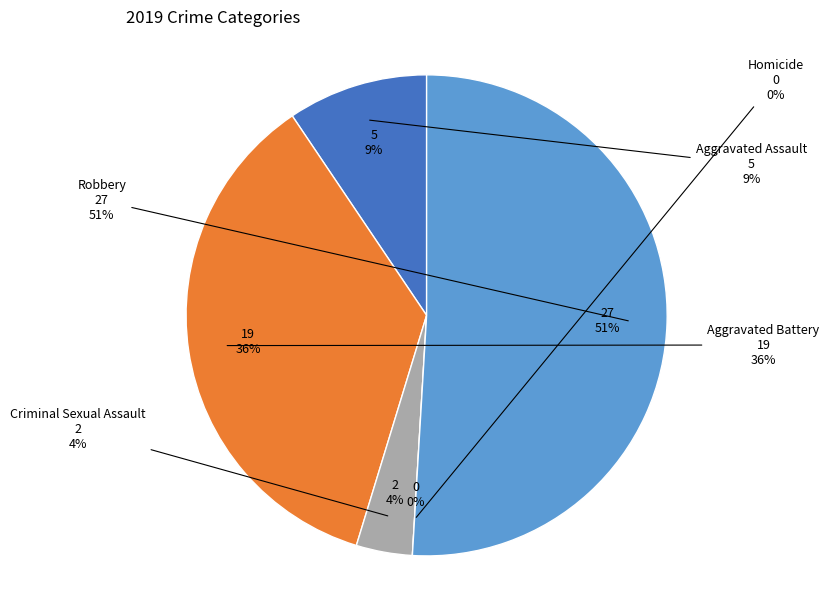

What is the largest slice in the pie chart?

Robbery